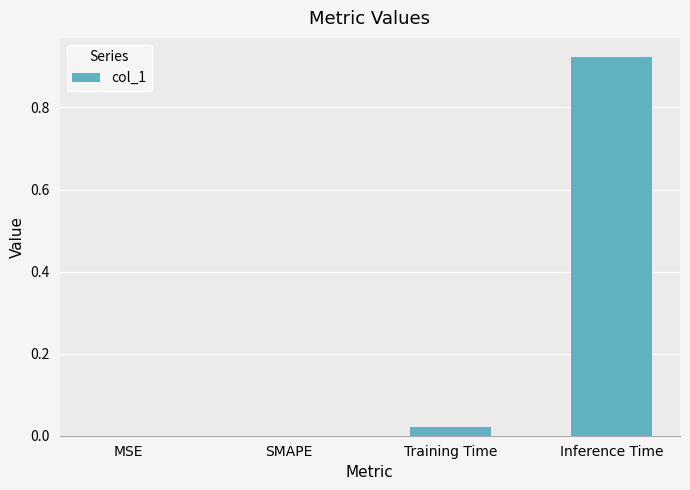

What is the change in value from Training Time to Inference Time?

+0.9